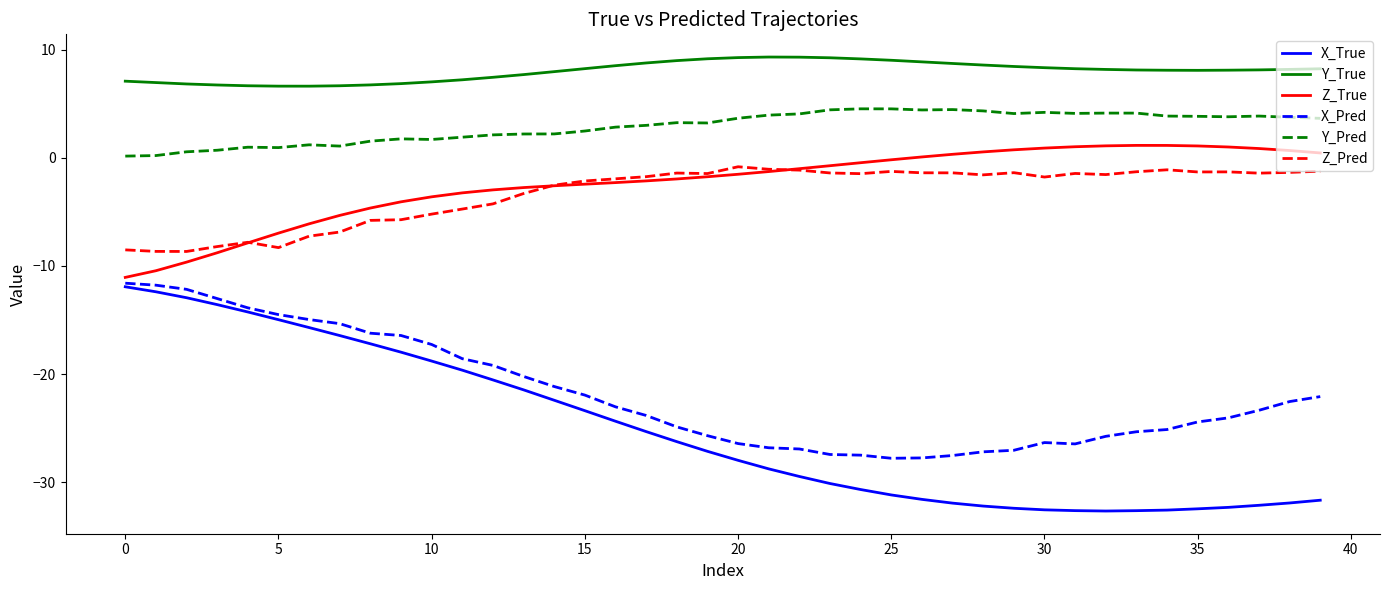

What is the maximum value shown in the chart?

9.3